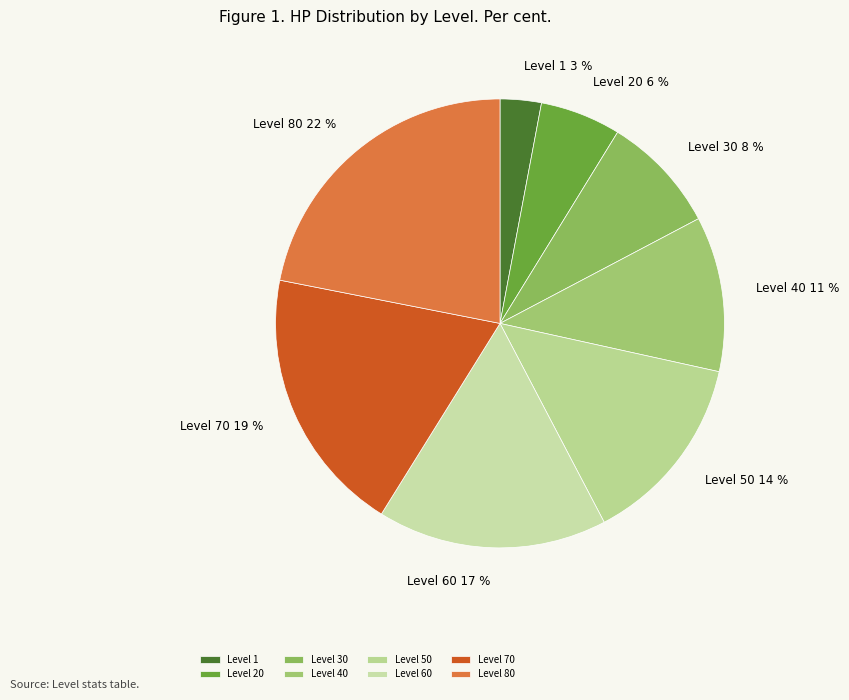

To the nearest percent, what is the average slice percentage?

12%